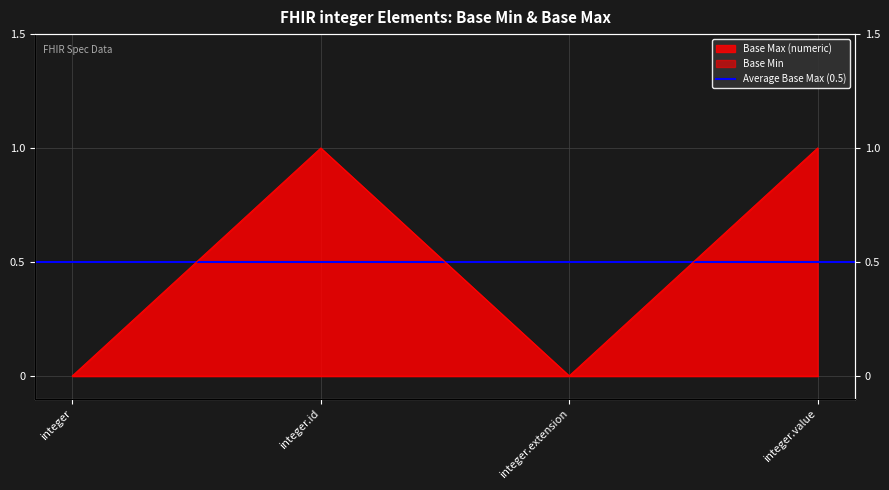

What is the value of the 2nd point from the left?

1